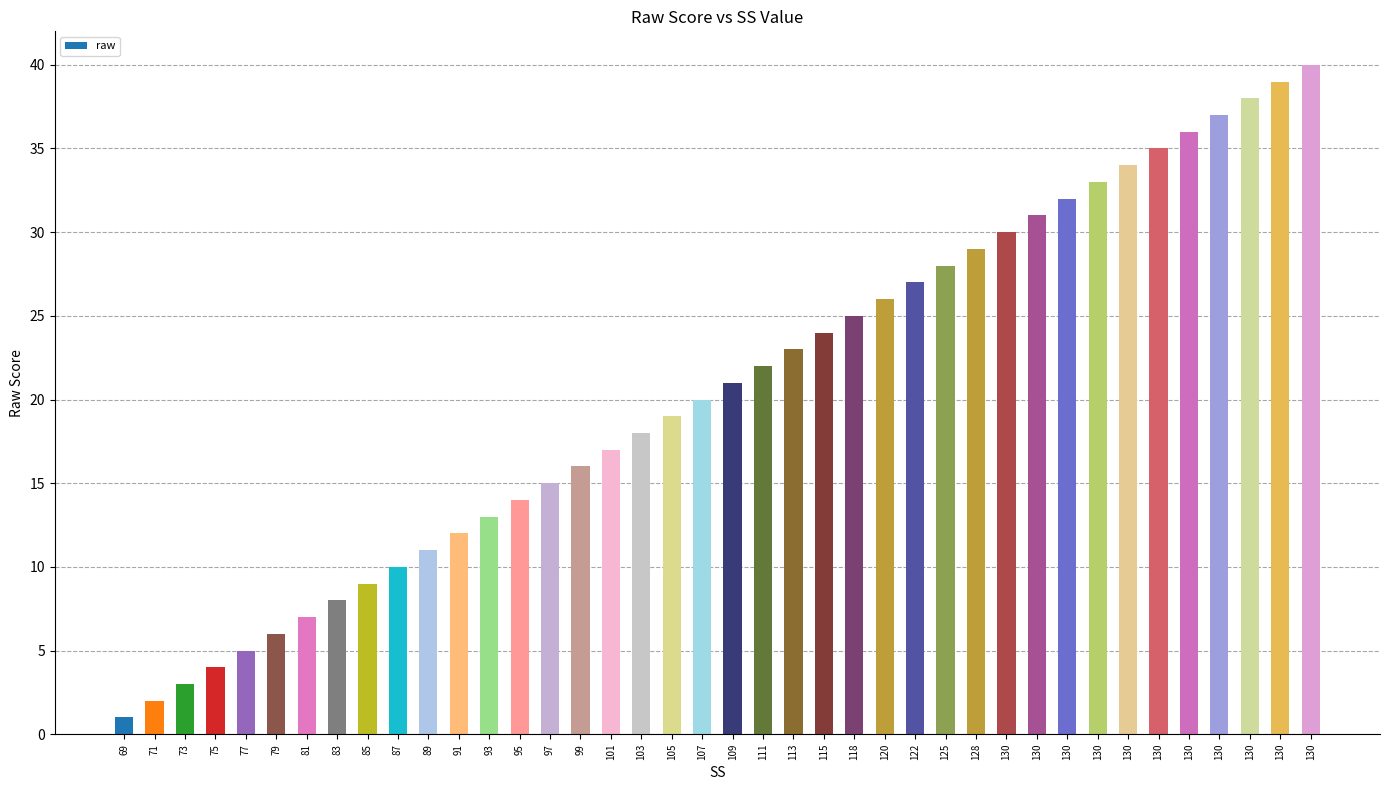

Are the bars horizontal?

No